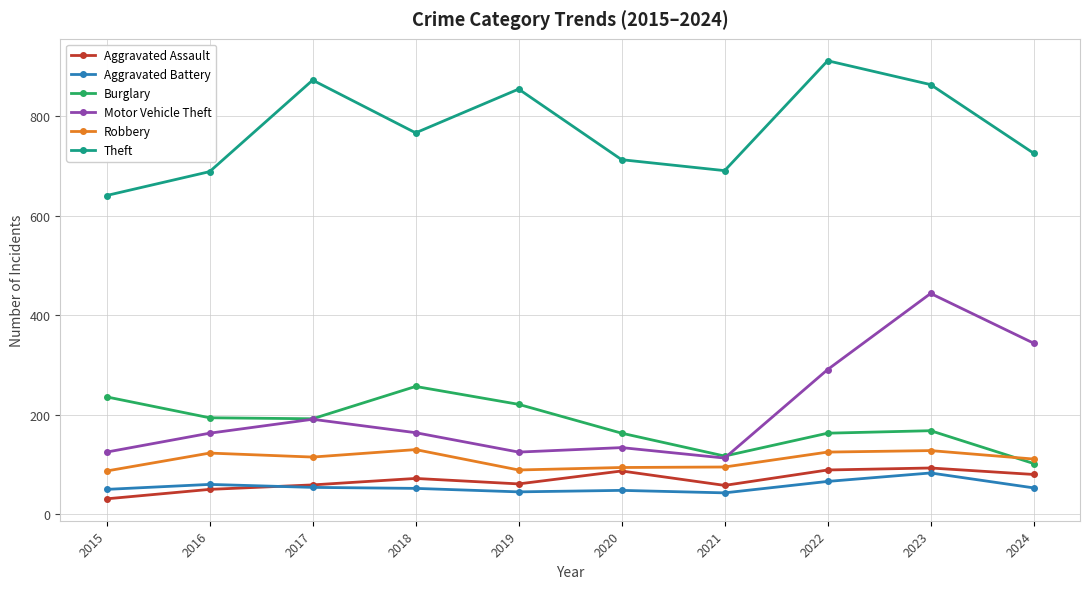

Does the chart have visible grid lines?

Yes